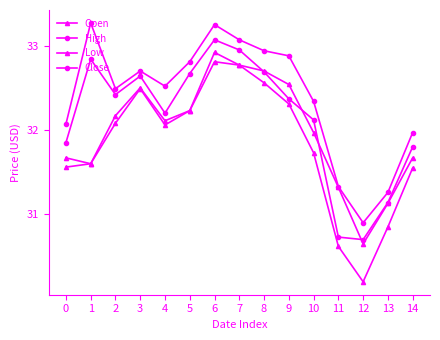

Does the chart have visible grid lines?

No